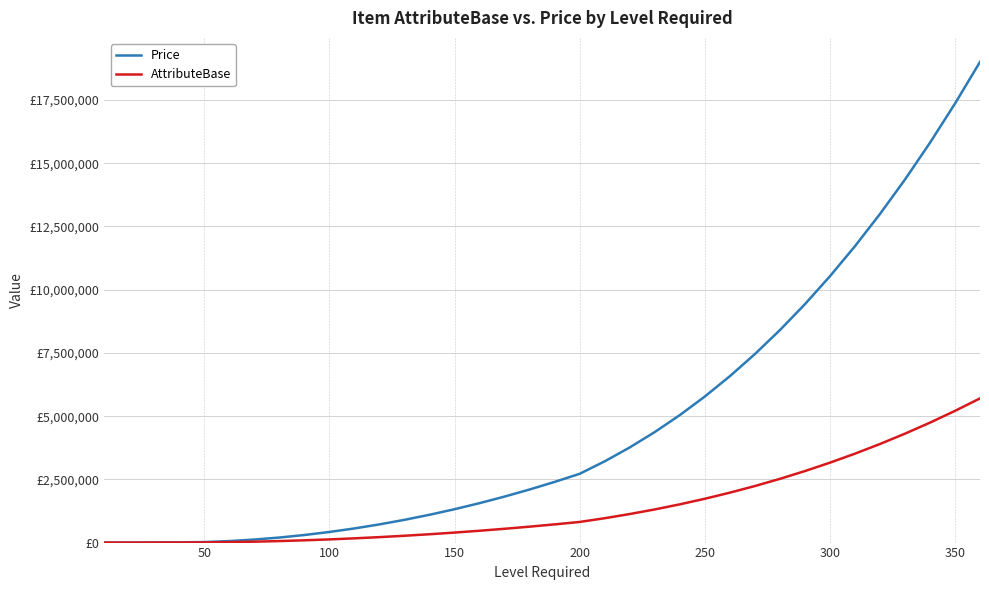

True or false: AttributeBase and Price intersect in this chart.

False